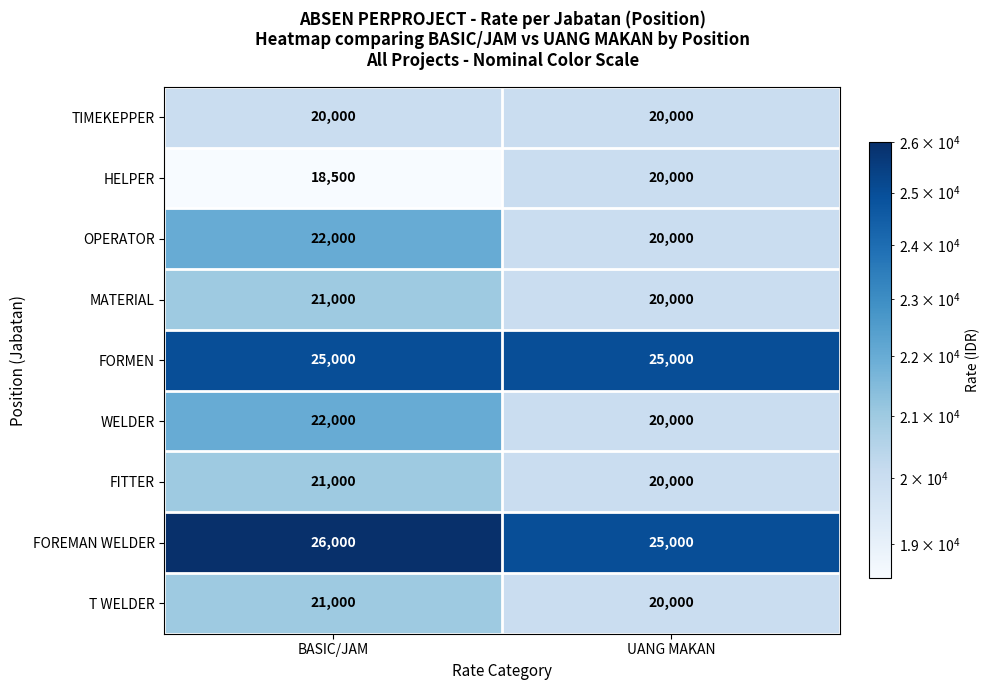

The value of HELPER at UANG MAKAN is 20000. True or false?

True